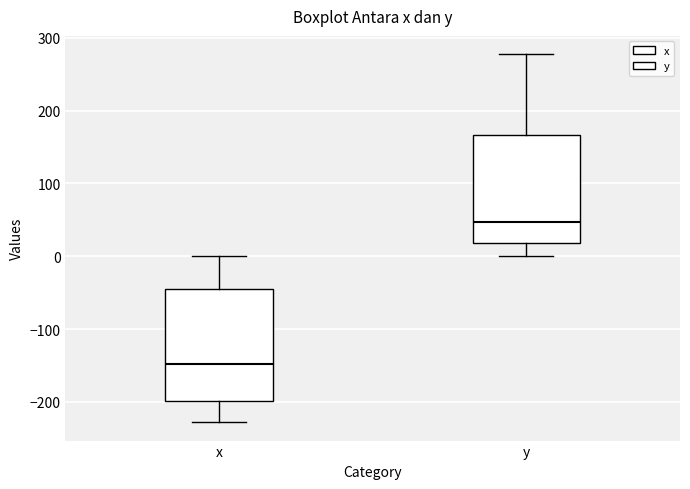

Reading left to right, read every box against the y-axis: the position of its median line, the range the box covers, and the ends of its whiskers. The values are not printed on the chart, so give them approximately, as read against the axis.

x: median -150, box -200 to -50, whiskers -230 to 0
y: median 50, box 20 to 170, whiskers 0 to 280